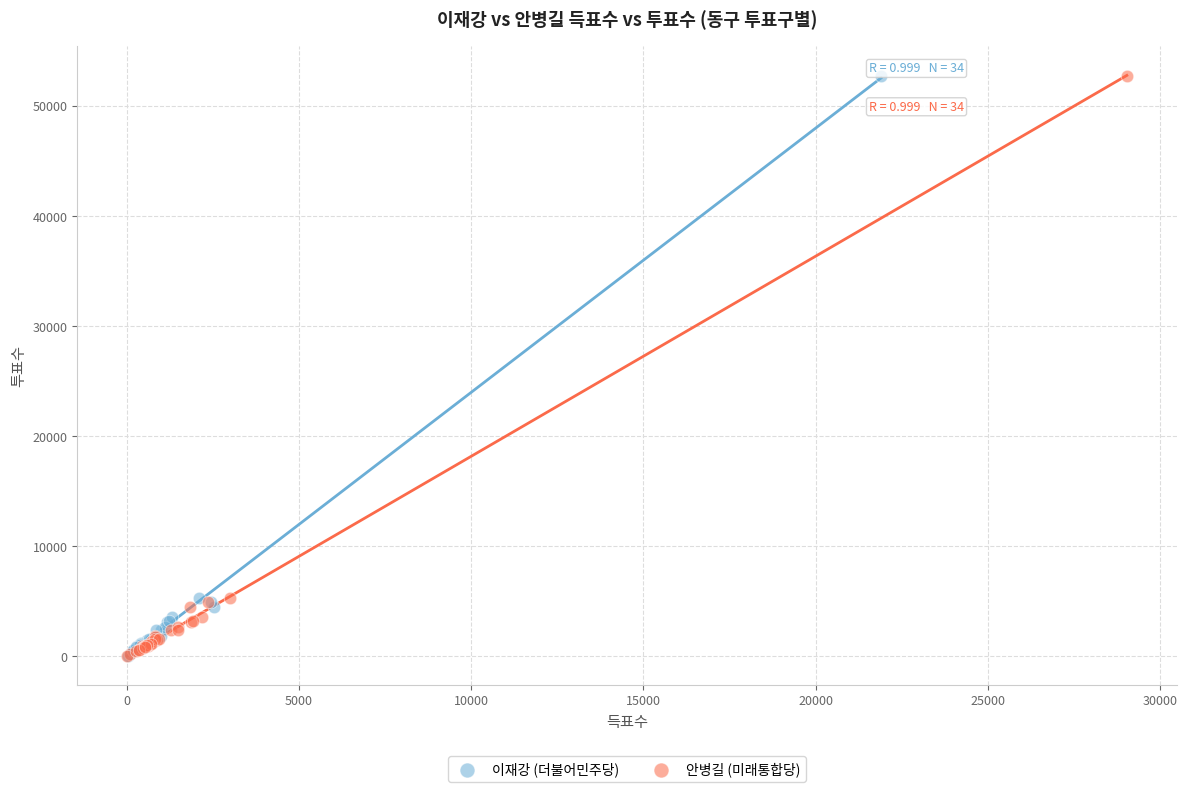

What are all the series names shown in the legend?

이재강 (더불어민주당), 안병길 (미래통합당)